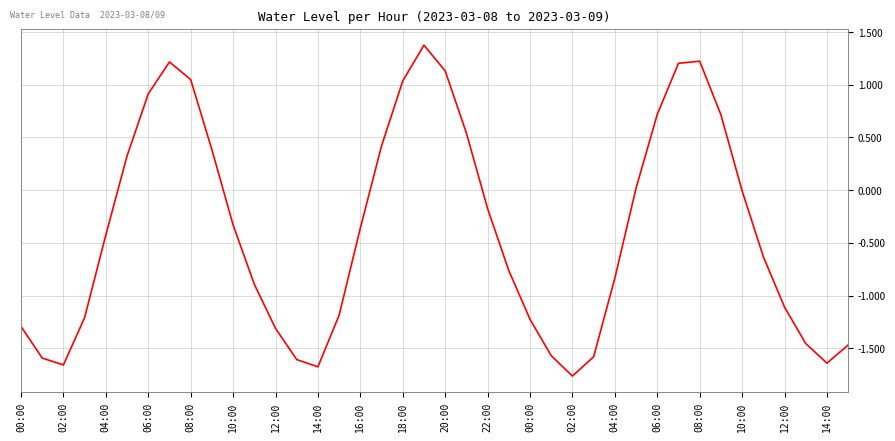

What is the maximum value shown in the chart?

1.4